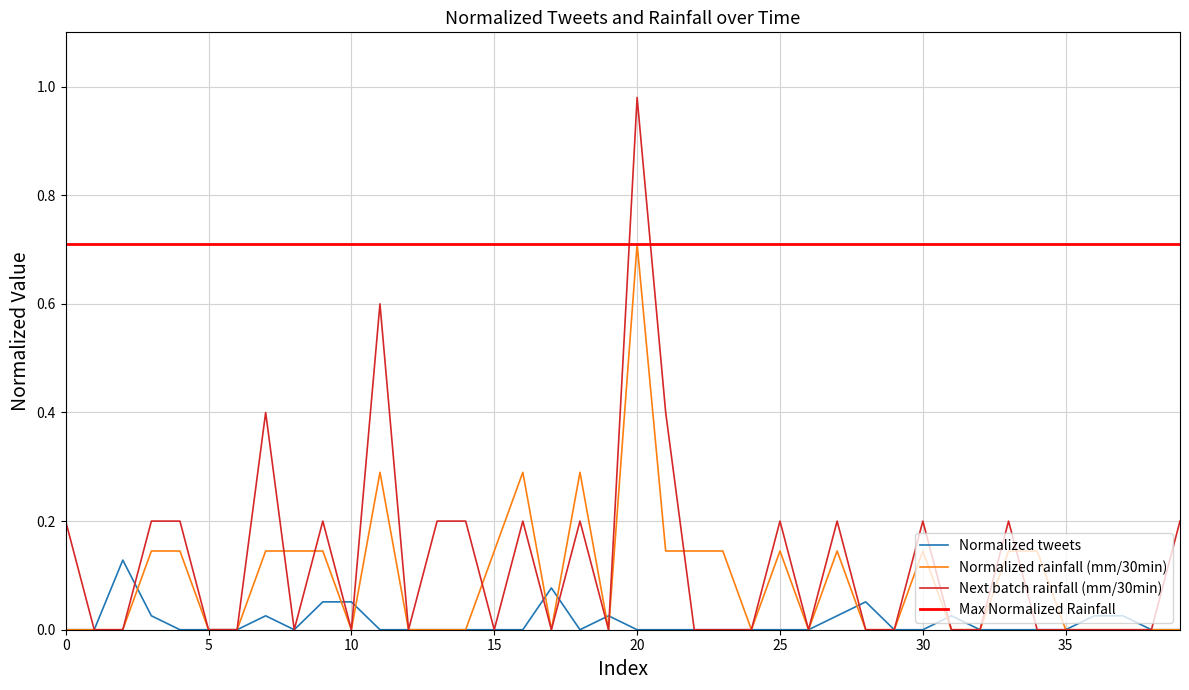

Is it true that Normalized tweets equals 0.1 at 25?

False